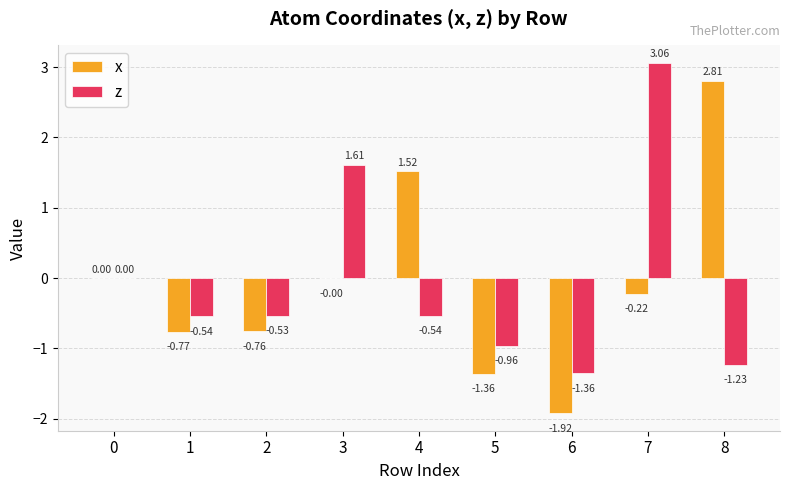

Which category has the highest value across all series?

7